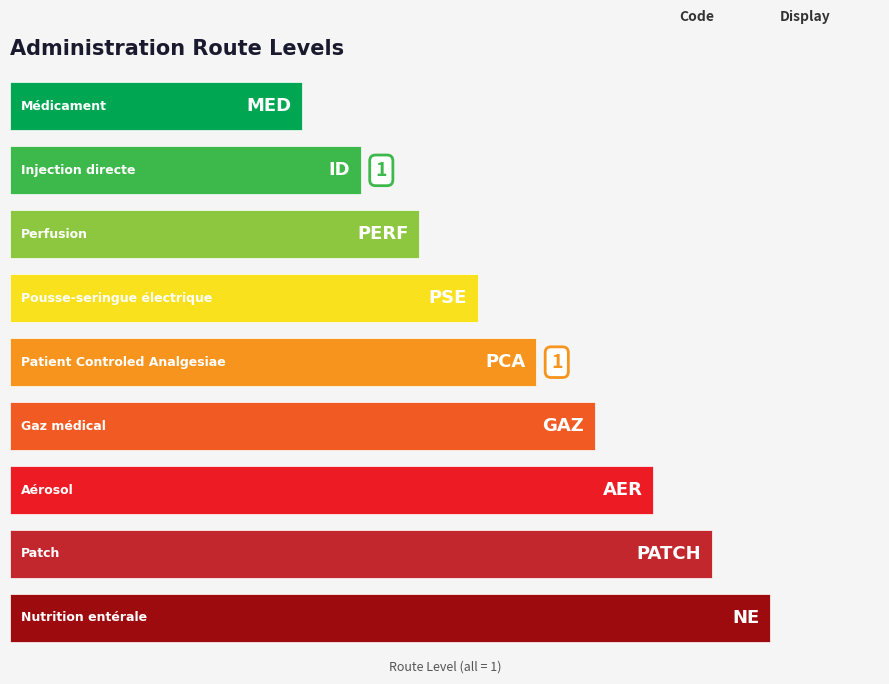

Where is the data nearest to the value 7?

4